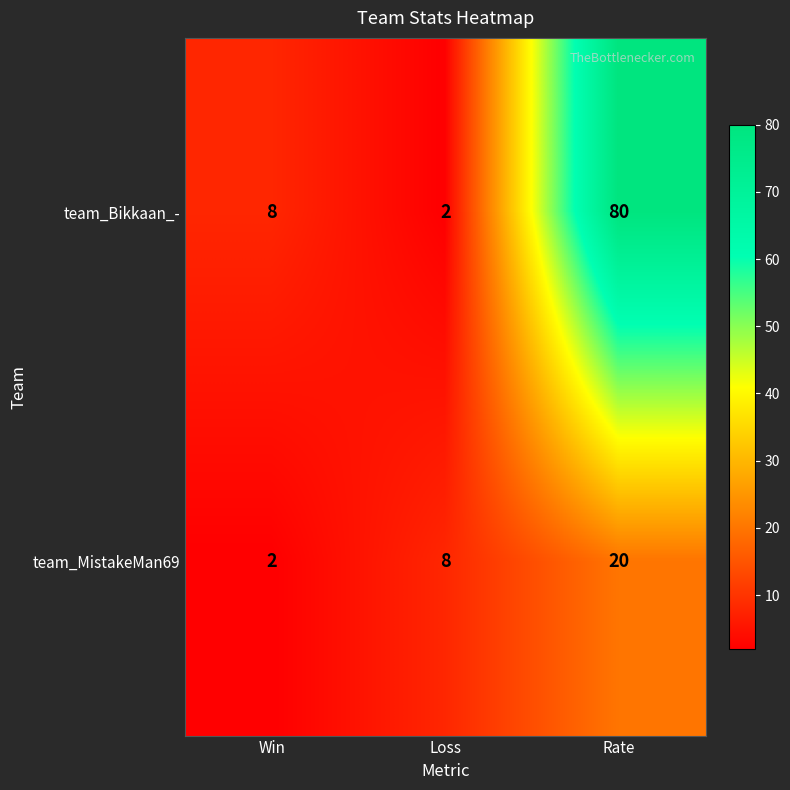

List the series in order of their peak value, highest first.

team_Bikkaan_-, team_MistakeMan69